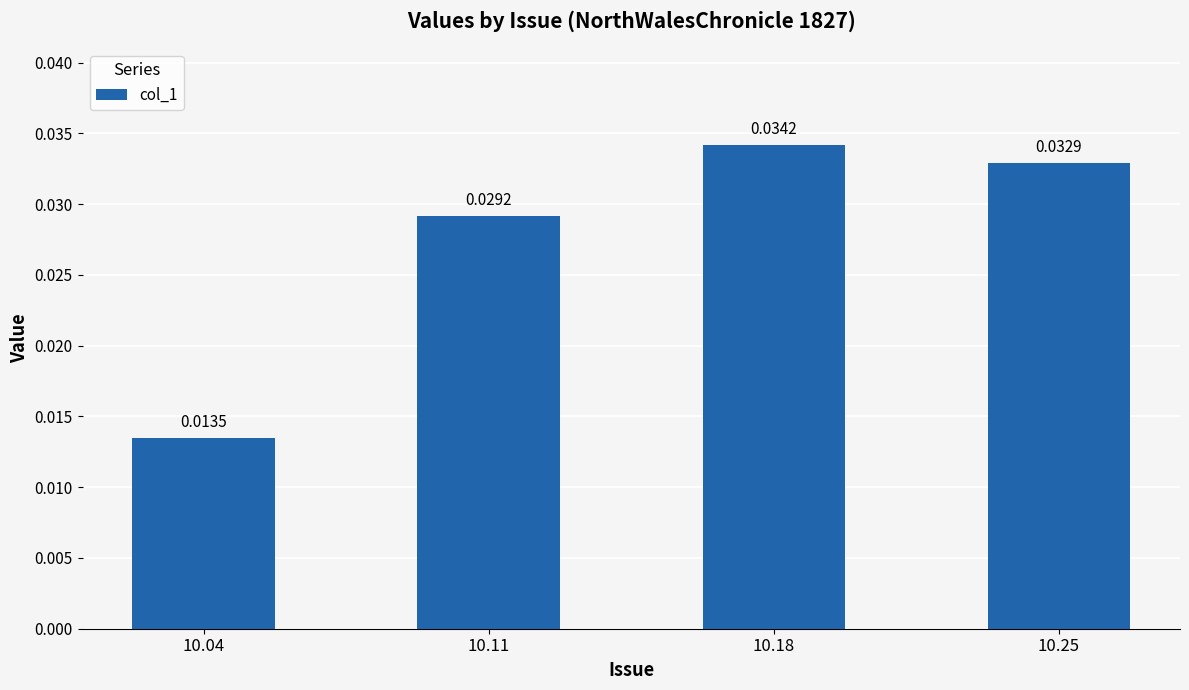

Rank the categories by value from lowest to highest.

10.04, 10.11, 10.25, 10.18